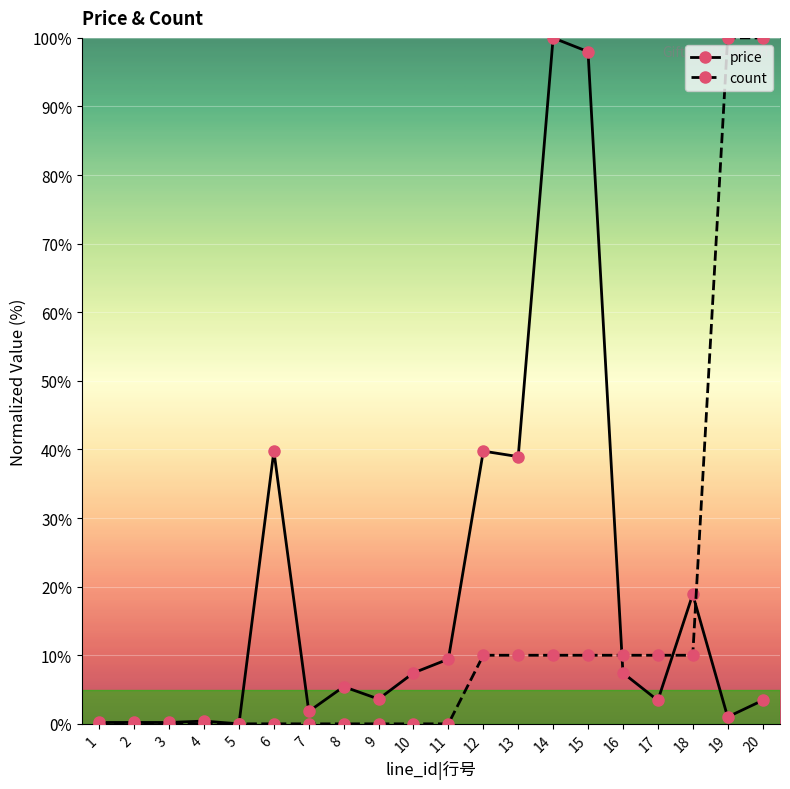

What is the maximum value shown in the chart?

100.0